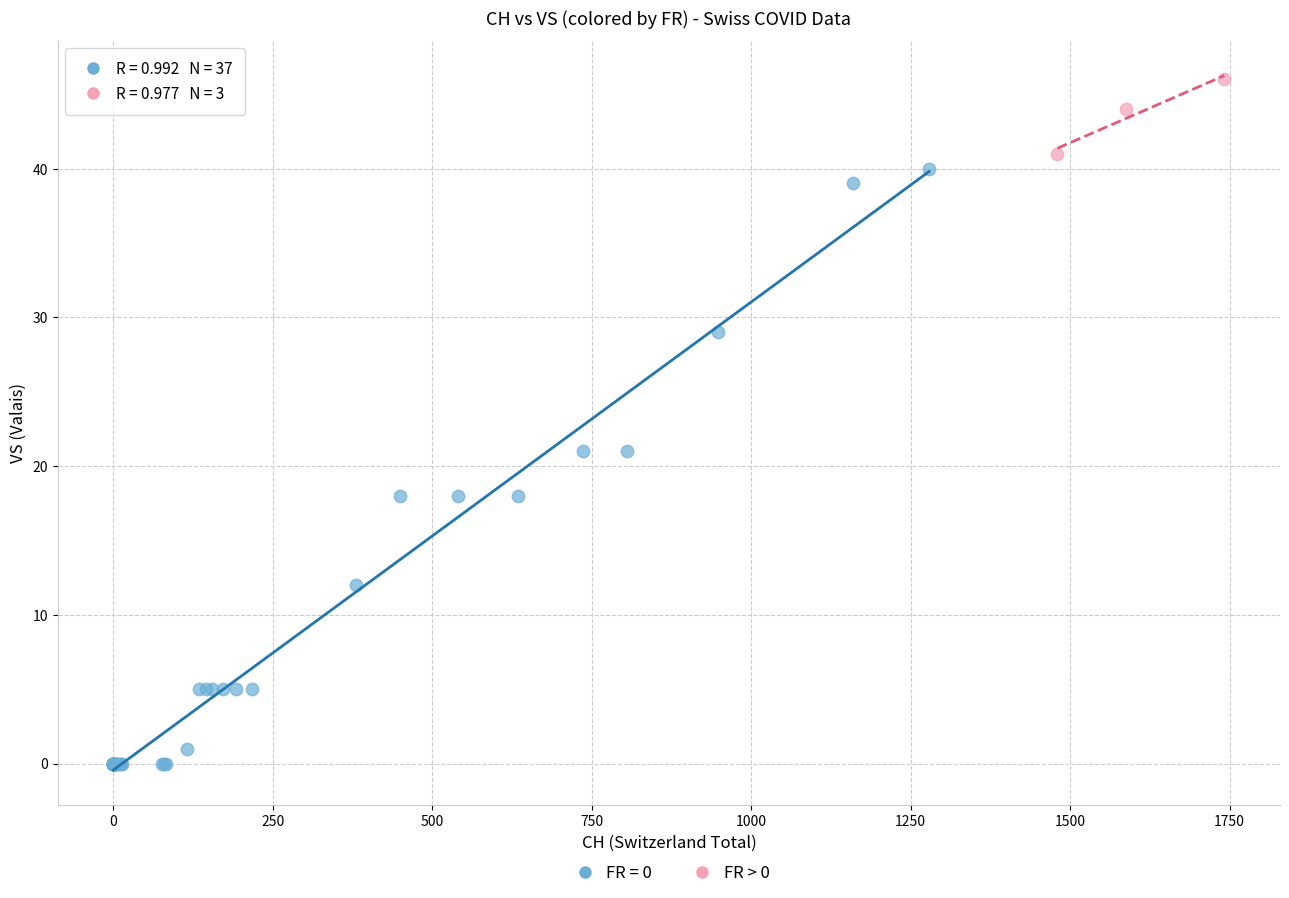

Which series reaches the maximum Y coordinate?

FR > 0